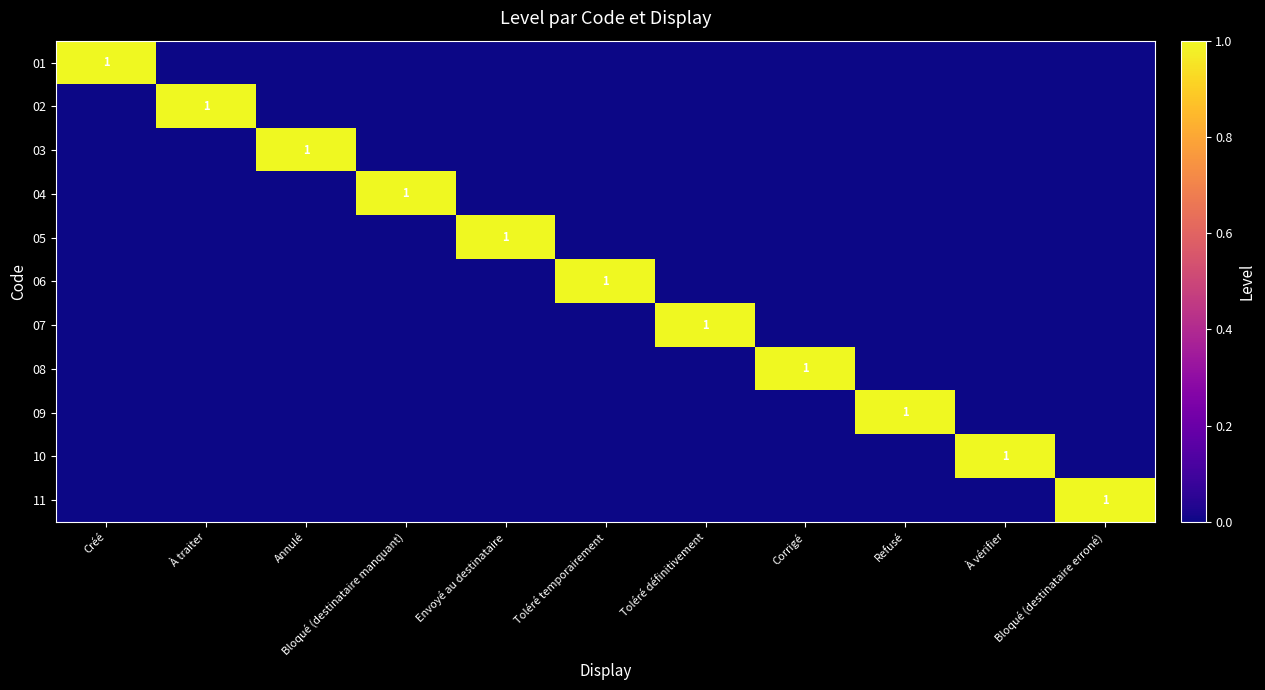

Between Créé and Annulé, which is larger?

Créé